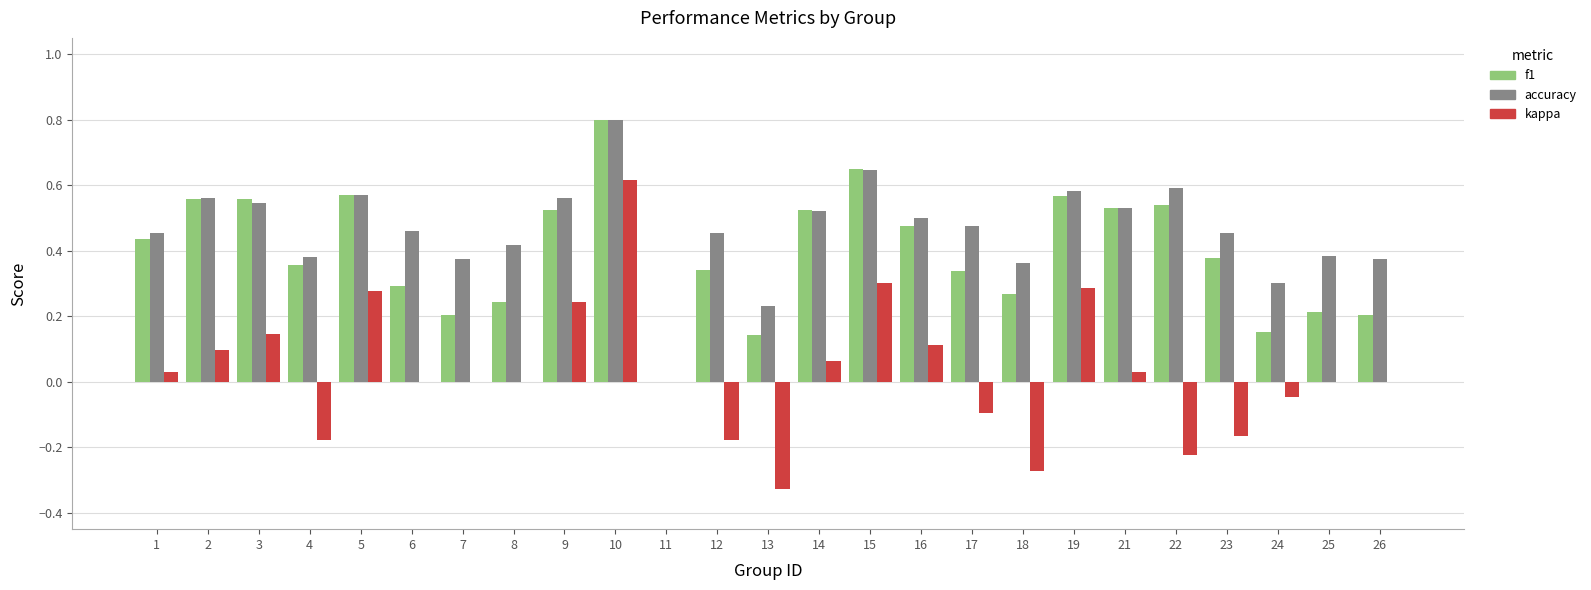

Is the value of accuracy at 16 greater than the value of kappa at 25?

Yes